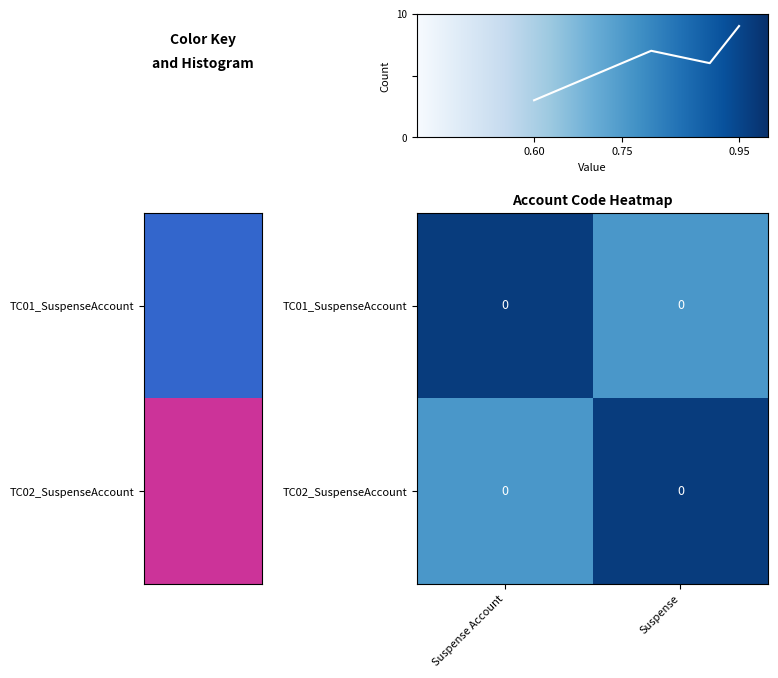

Count the number of data series in this chart.

2